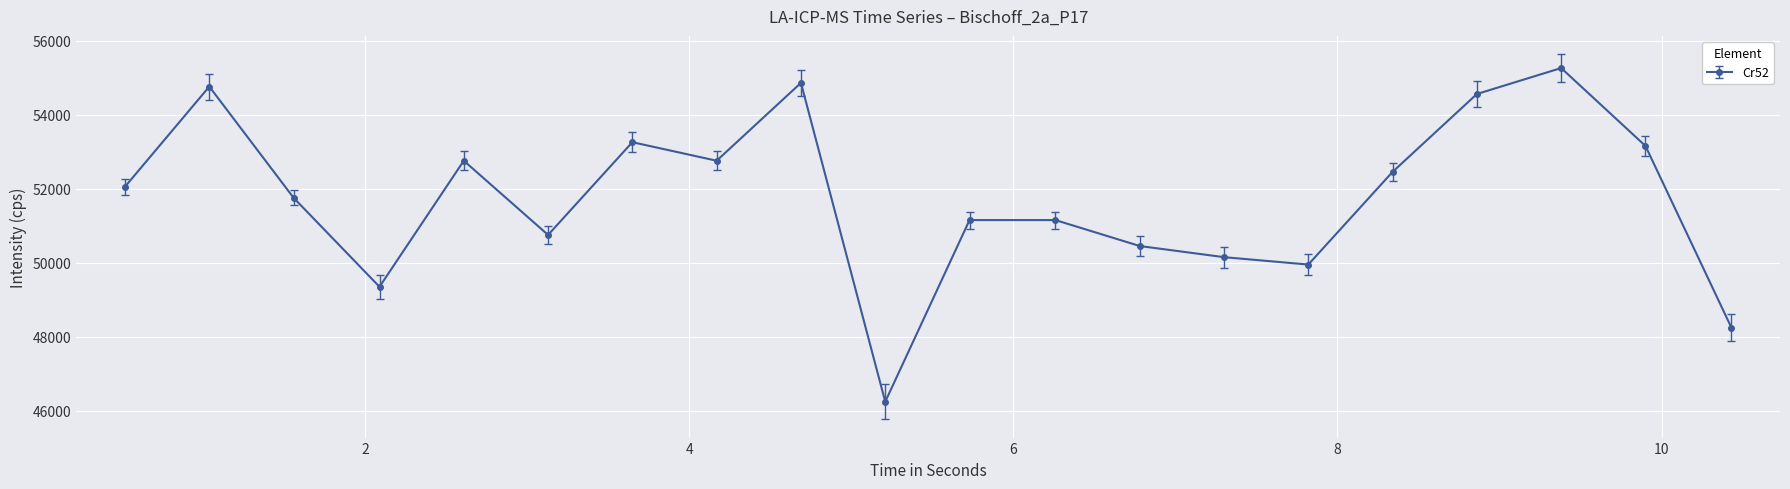

What is the average value?

51754